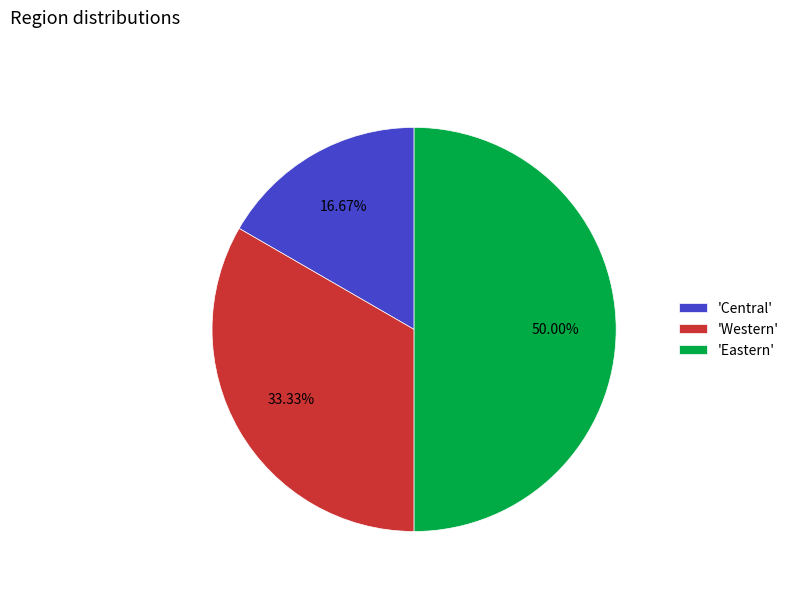

Between 'Central' and 'Western', which is larger?

'Western'